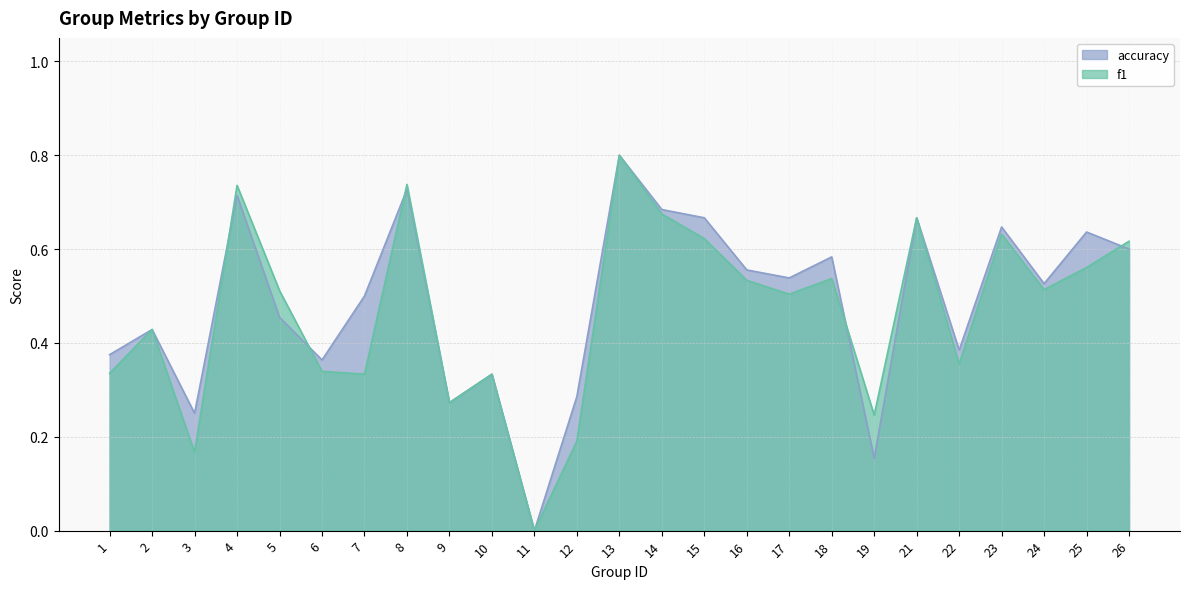

What is the total value across all series at 4?

1.5